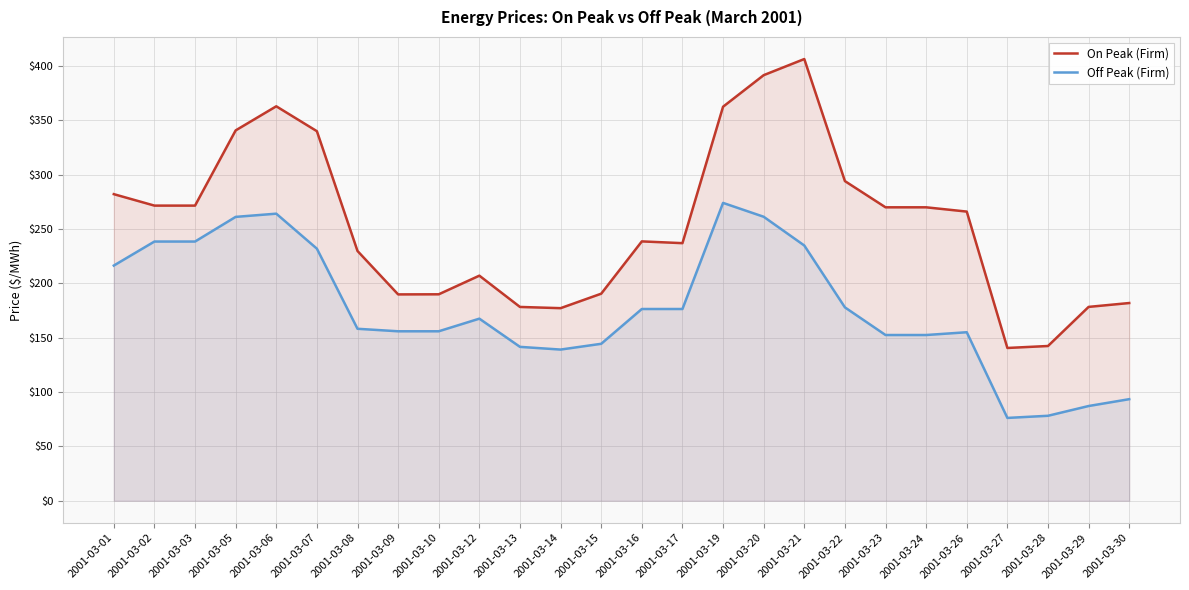

How many lines are shown in the chart?

2